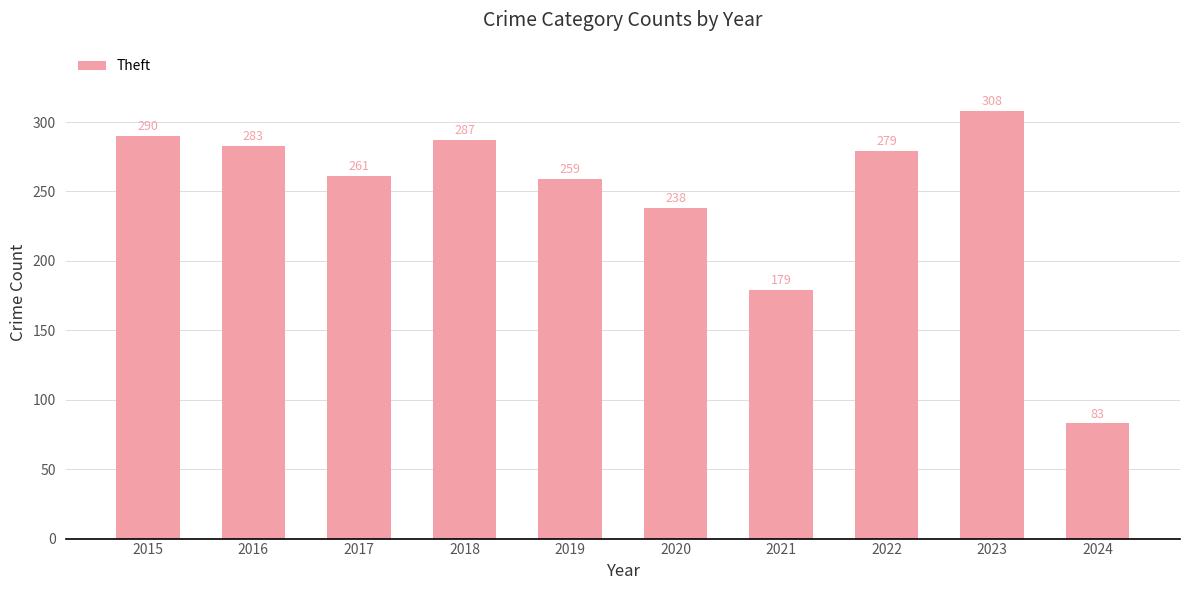

How many bars are there in total?

10